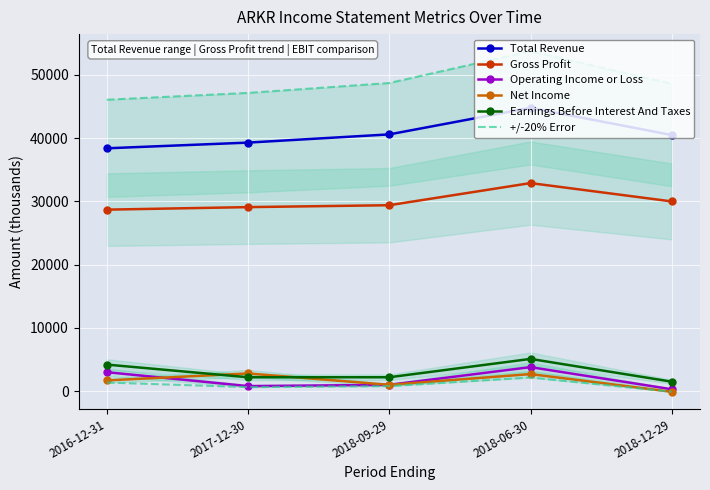

Which series changed the most between 2017-12-30 and 2018-12-29?

Net Income